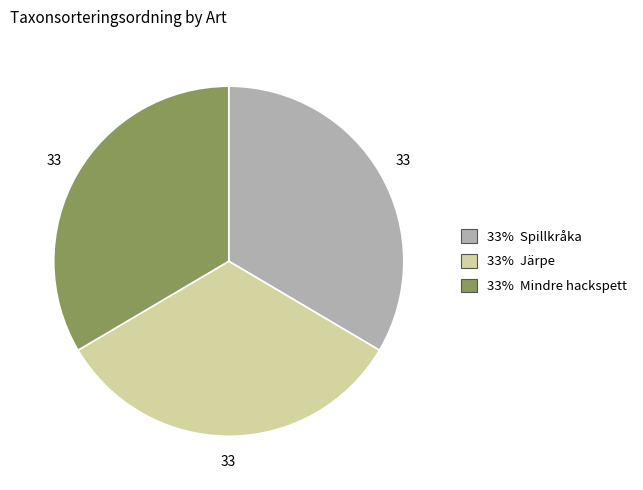

Is there a majority slice in this chart?

No